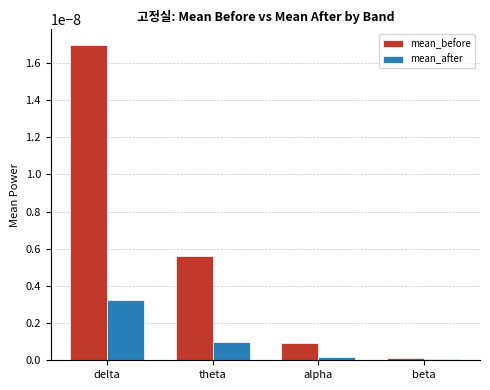

What is the label of the 2nd bar from the left?

theta